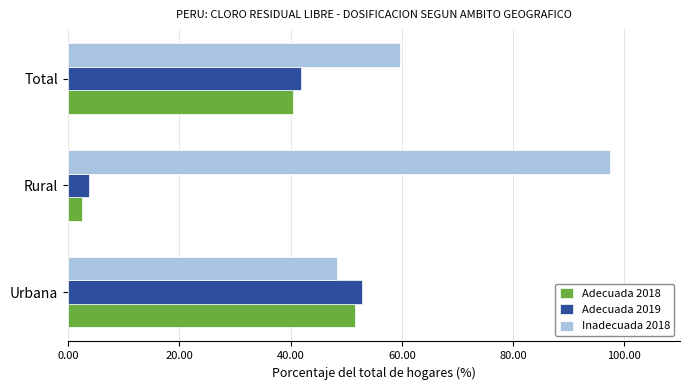

What is the difference between the highest and lowest values at Urbana?

4.4